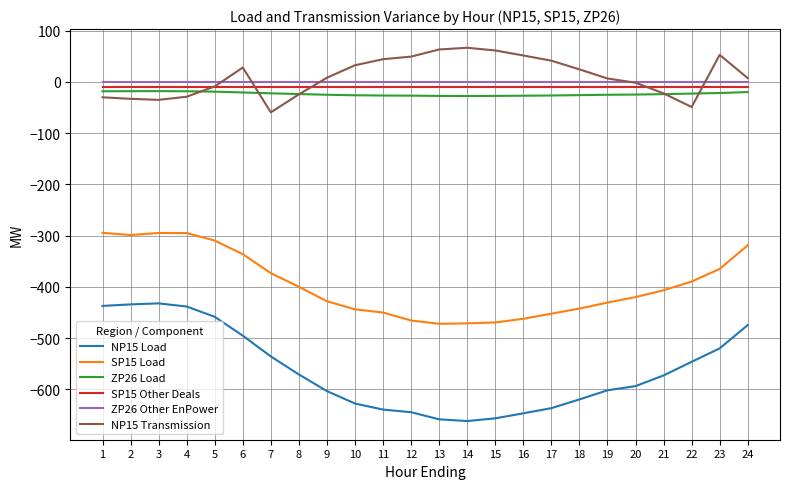

Which series has the largest range (max minus min)?

NP15 Load